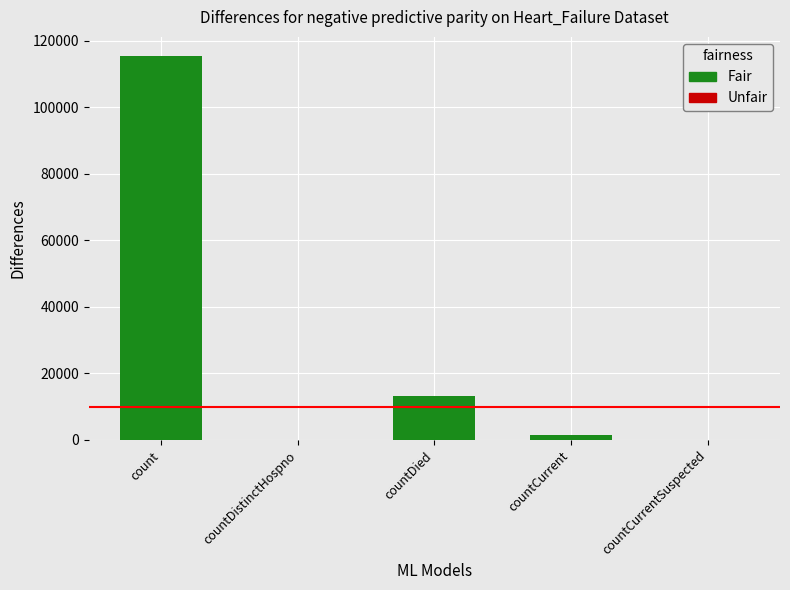

Which has a higher value, countDied or countCurrentSuspected?

countDied